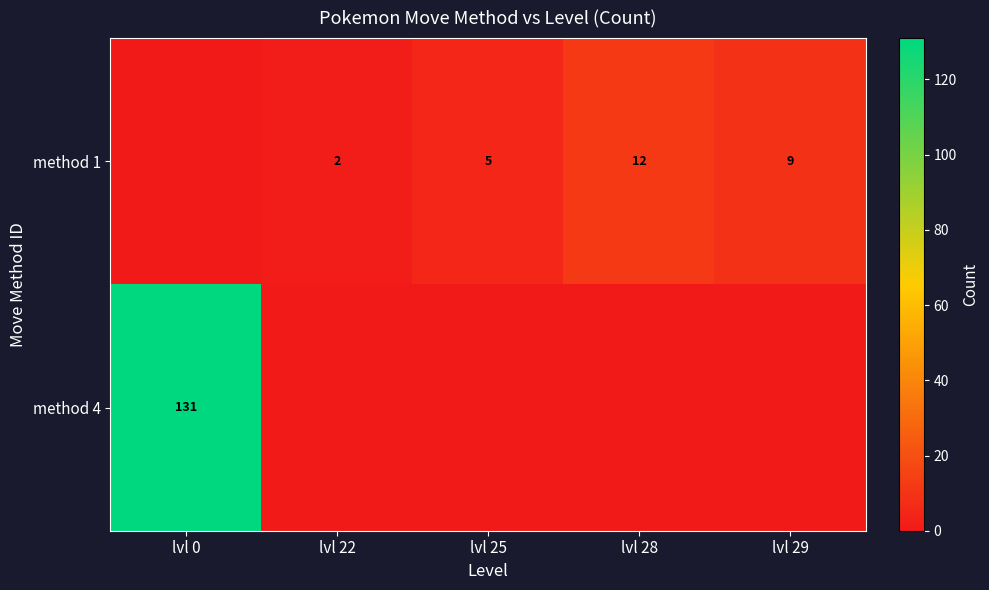

The value of method 1 at lvl 28 is 12. True or false?

True